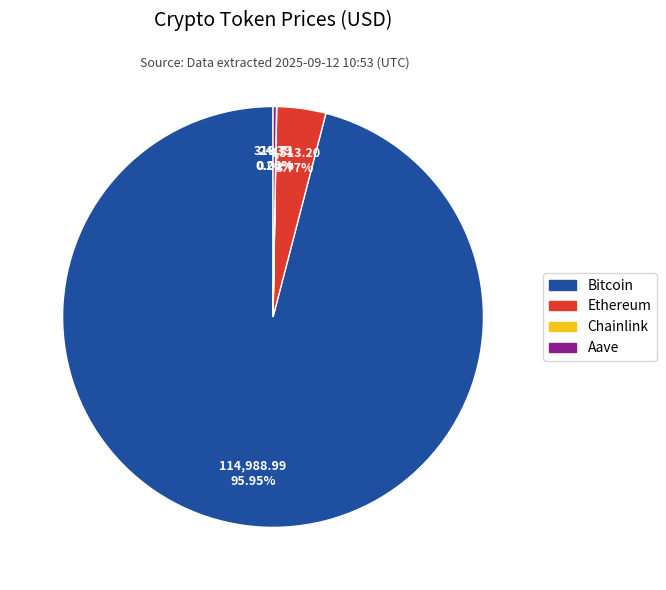

Approximately how many times larger is the value at Bitcoin compared to Ethereum?

25.5